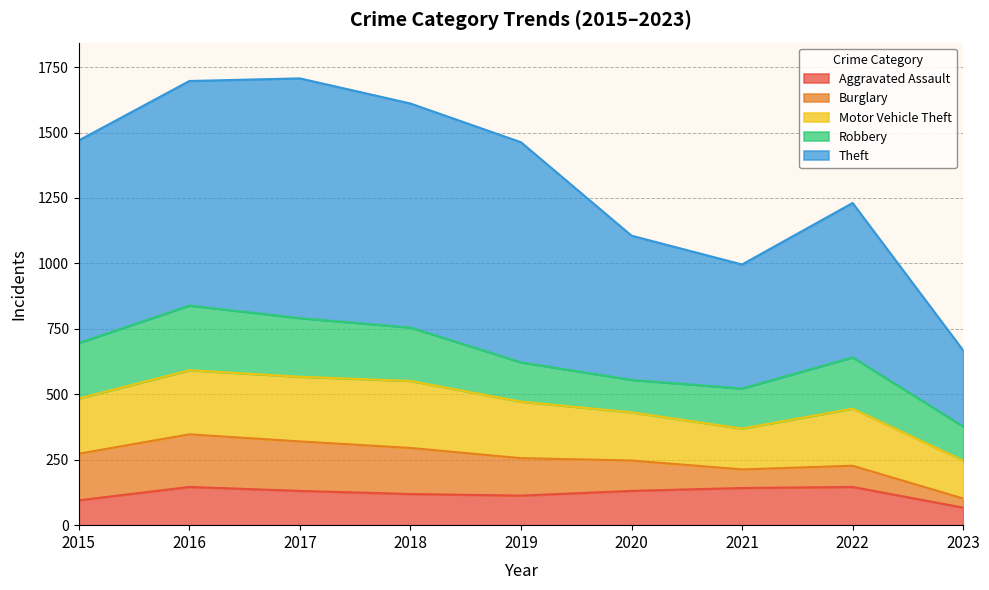

True or false: Aggravated Assault and Robbery cross at least once.

True